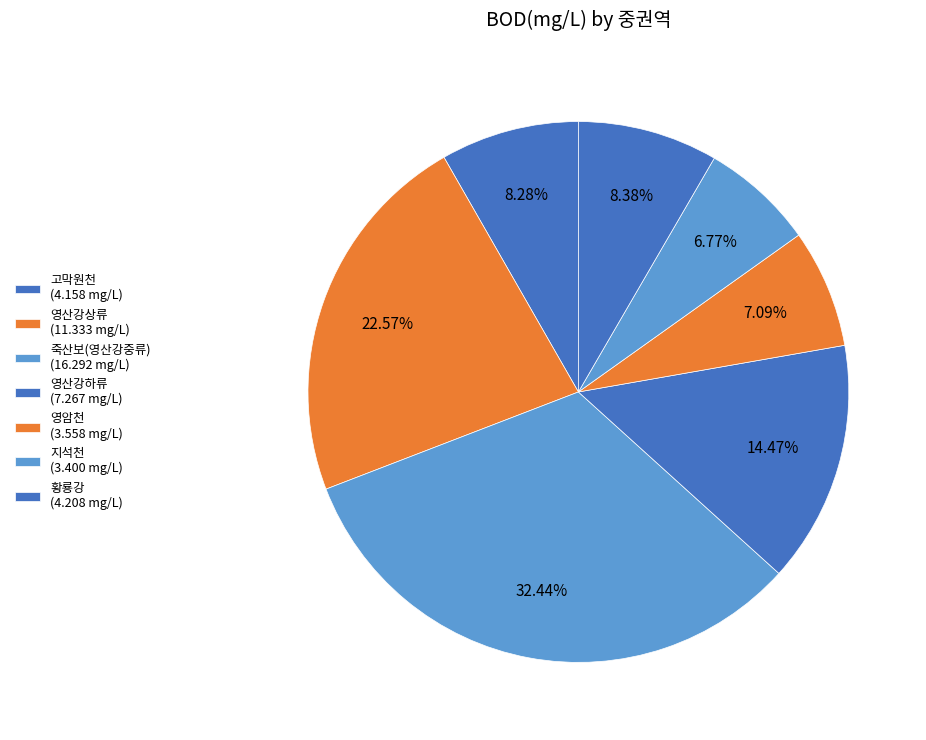

Count the number of slices in the pie.

7